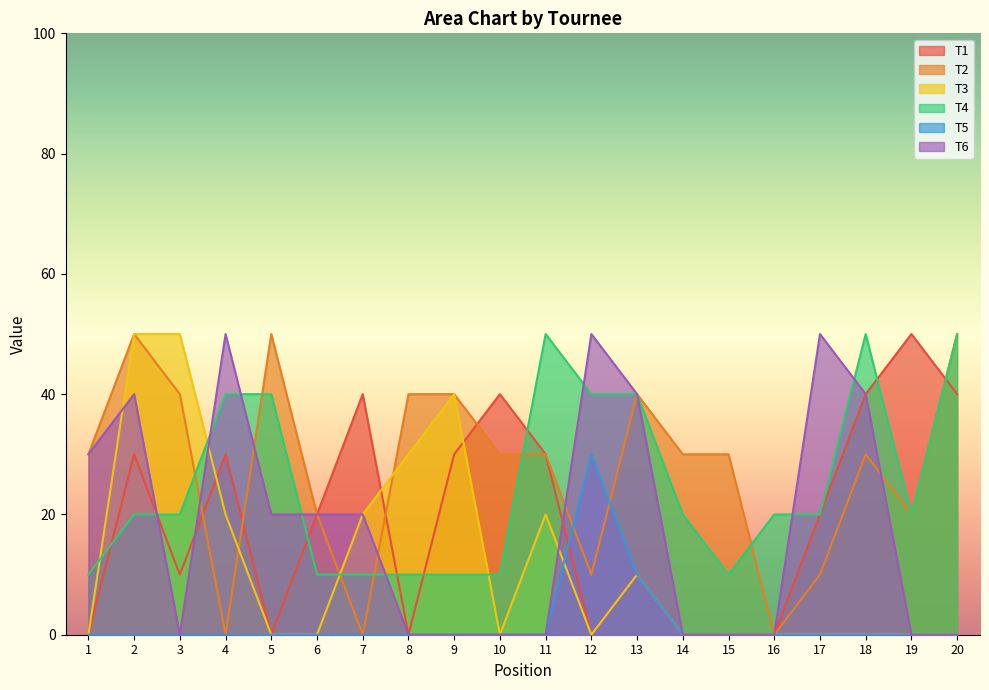

How many lines are shown in the chart?

6